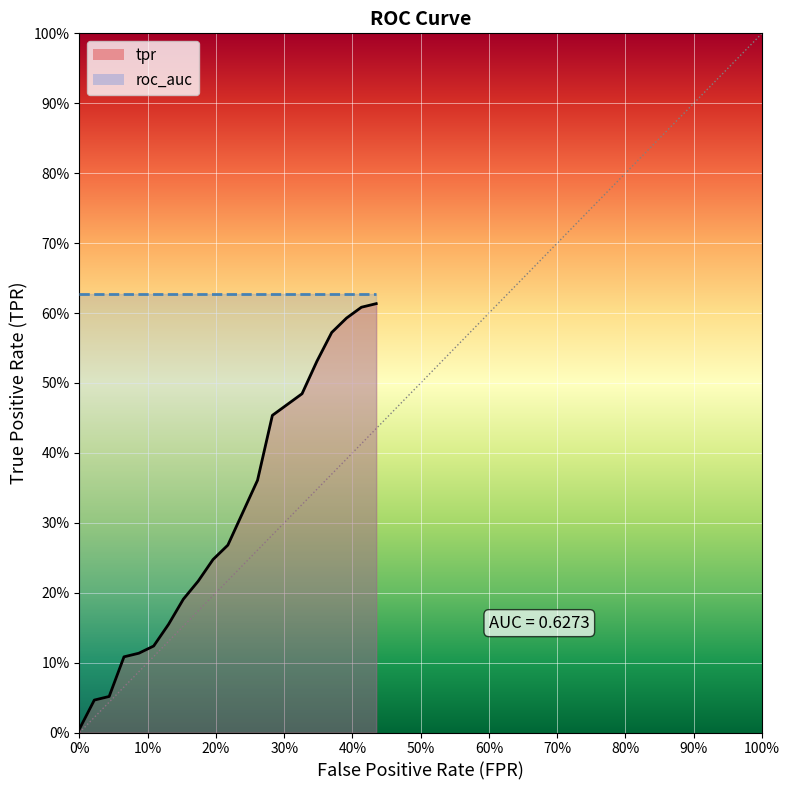

The value of tpr at 13 is 0.6. True or false?

False